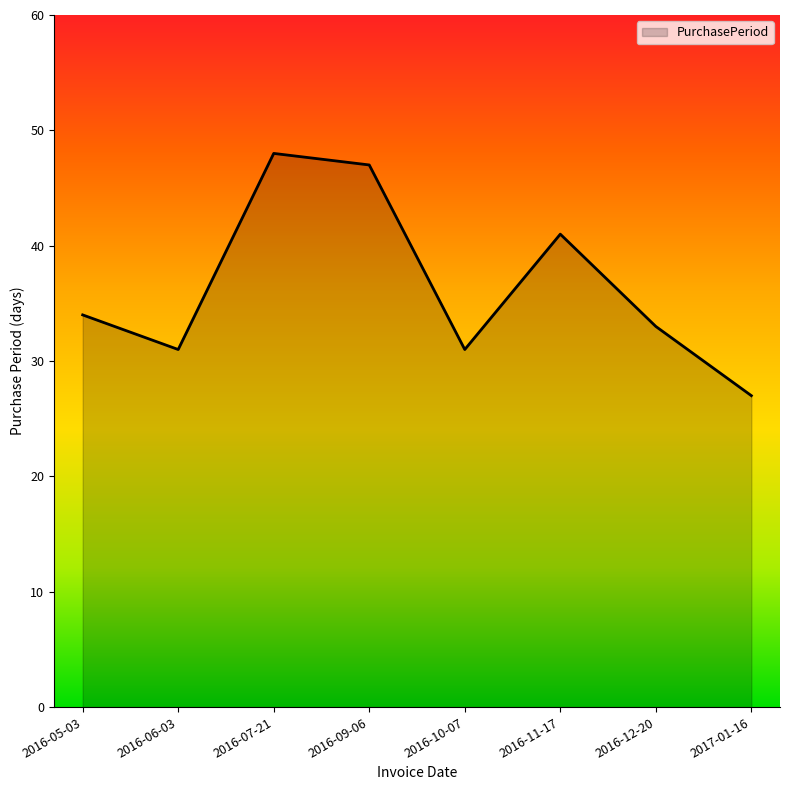

What is the approximate value at 2017-01-16, to the nearest 10?

30